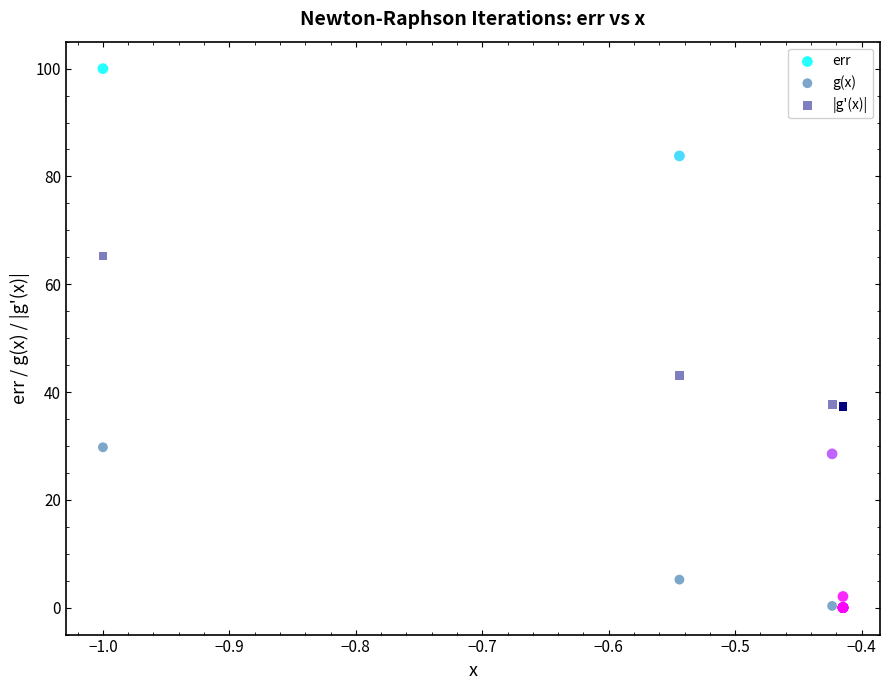

Across all series, what Y value is closest to 50?

43.0